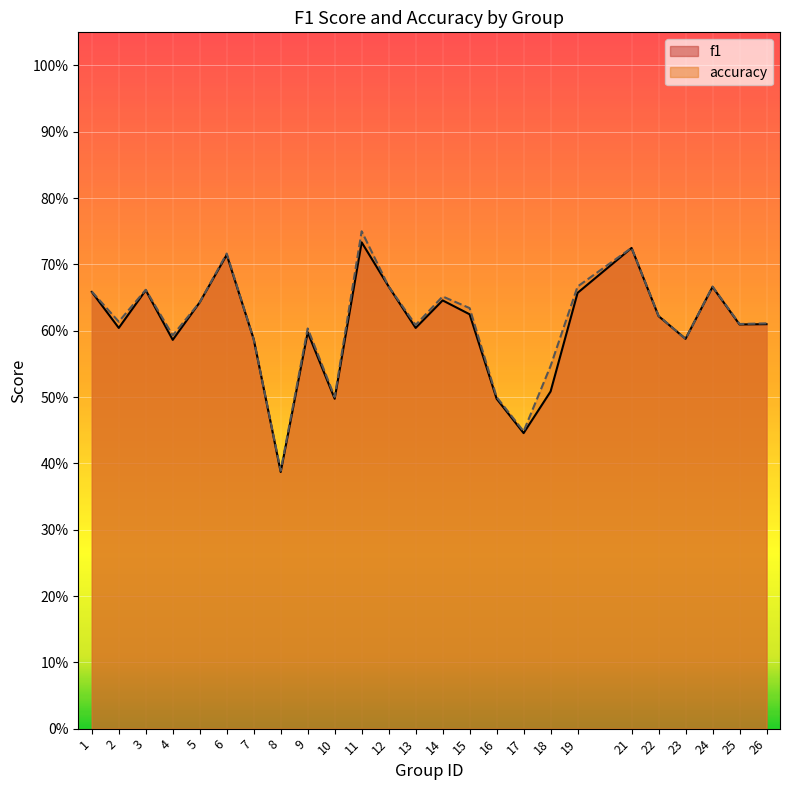

At which category is the sum across all series the highest?

11